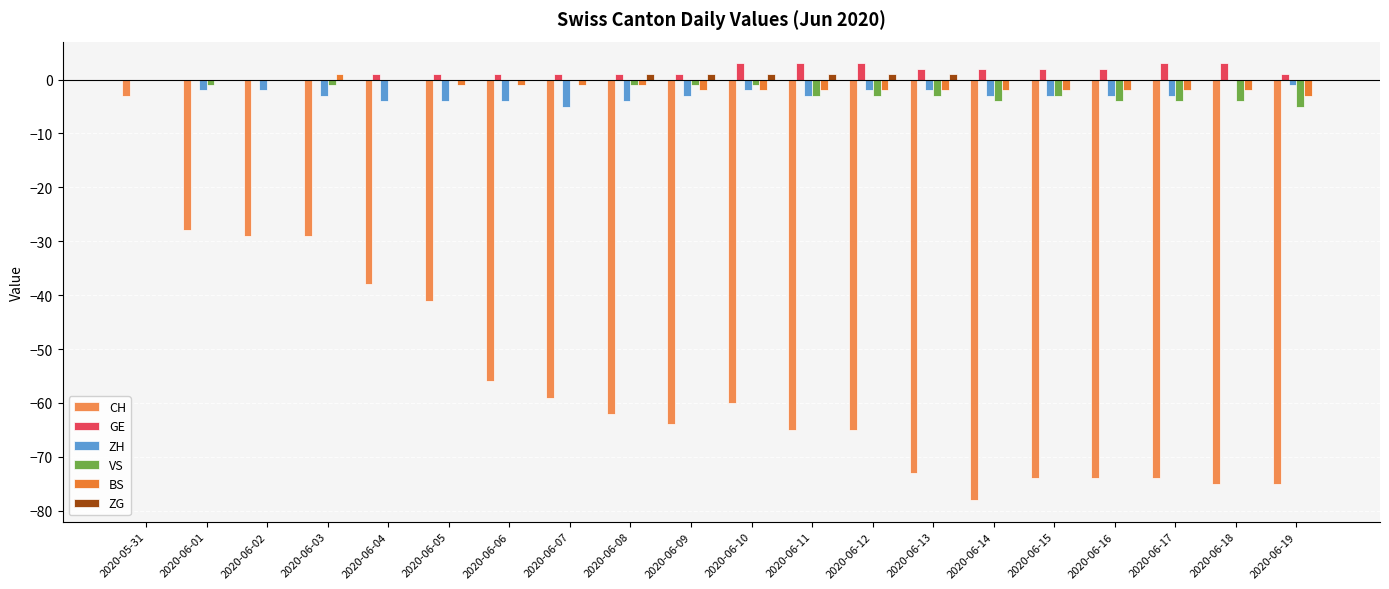

The VS series shows -1 at 2020-06-03. True or false?

True